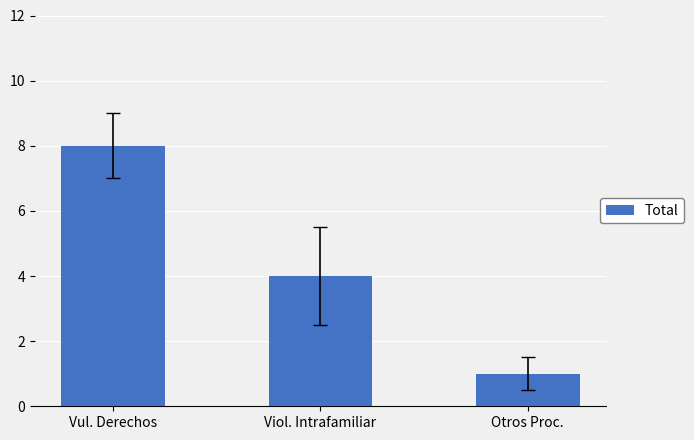

What is the average value?

4